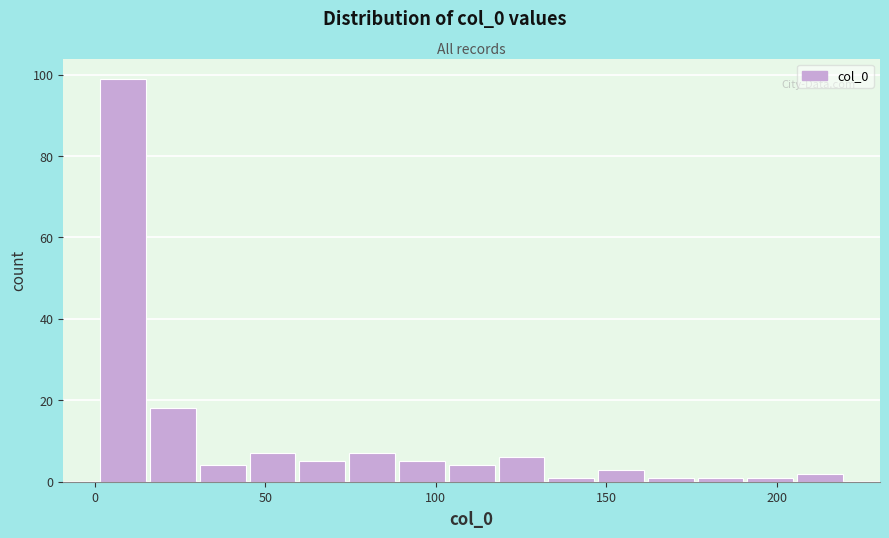

Read against the x-axis, roughly where is the centre of the tallest bar?

10